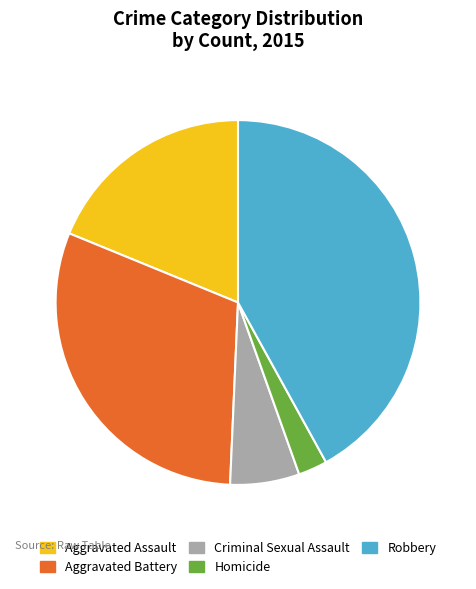

Combined, do Robbery and Criminal Sexual Assault account for over 50%?

No